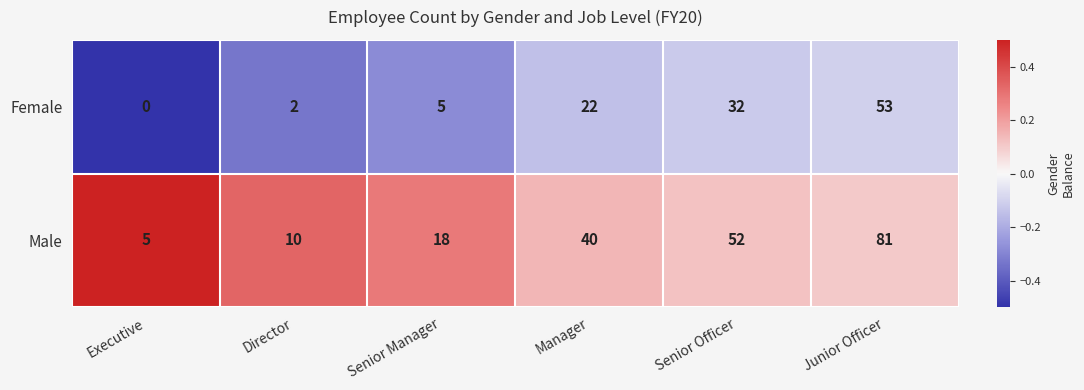

Rank the series by their maximum value, from highest to lowest.

Male, Female